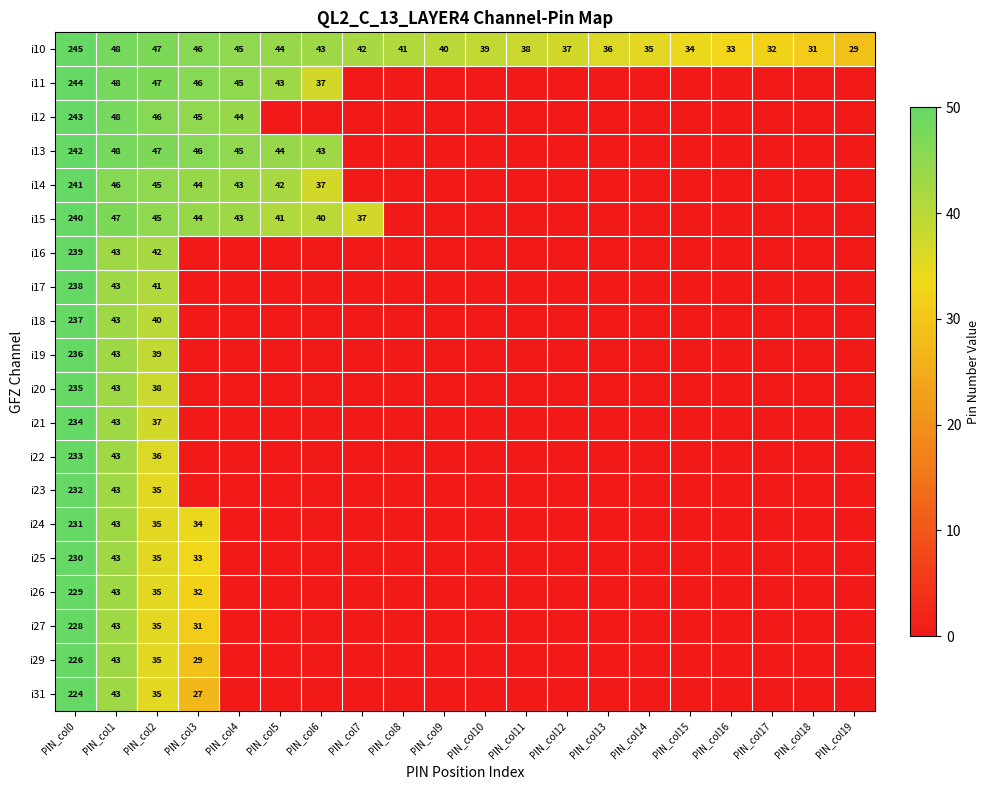

What is the difference between the highest and lowest values at PIN_col1?

5